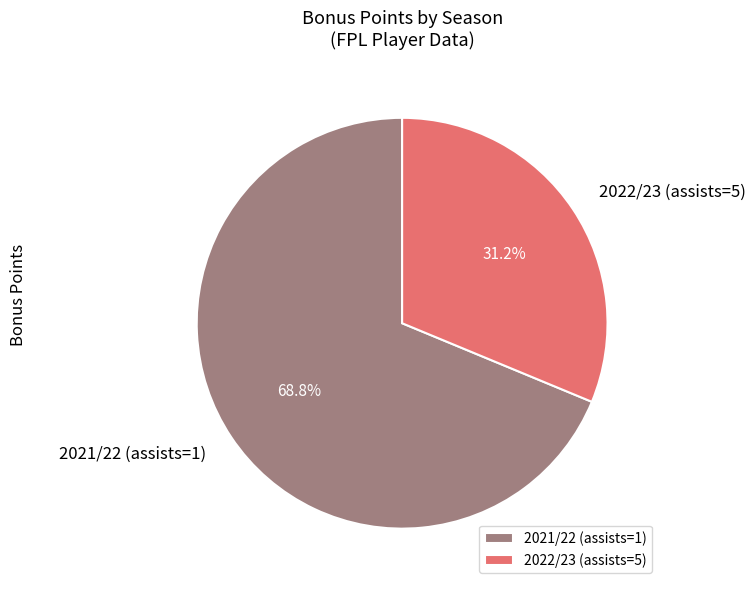

Which slice is the smallest?

2022/23 (assists=5)